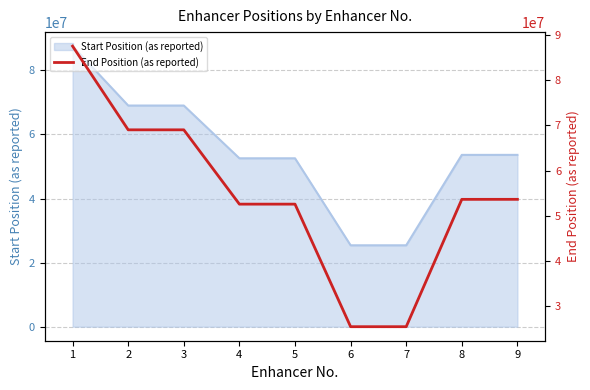

The chart shows a value of 52548184 at 4. True or false?

True